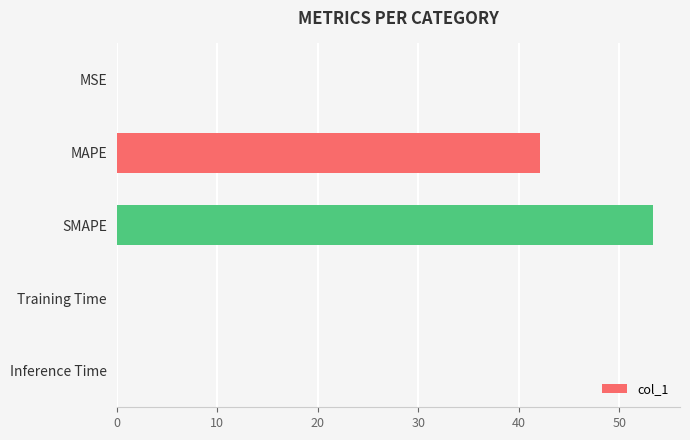

Approximately how many times larger is the value at SMAPE compared to MAPE?

1.3